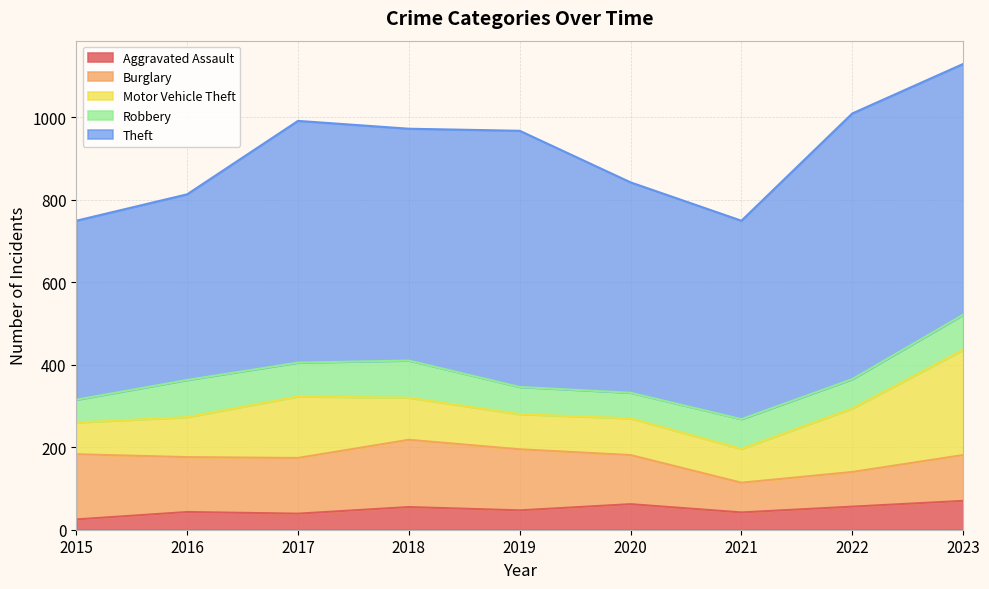

What is the value of the Robbery point at the 9th from the left?

85